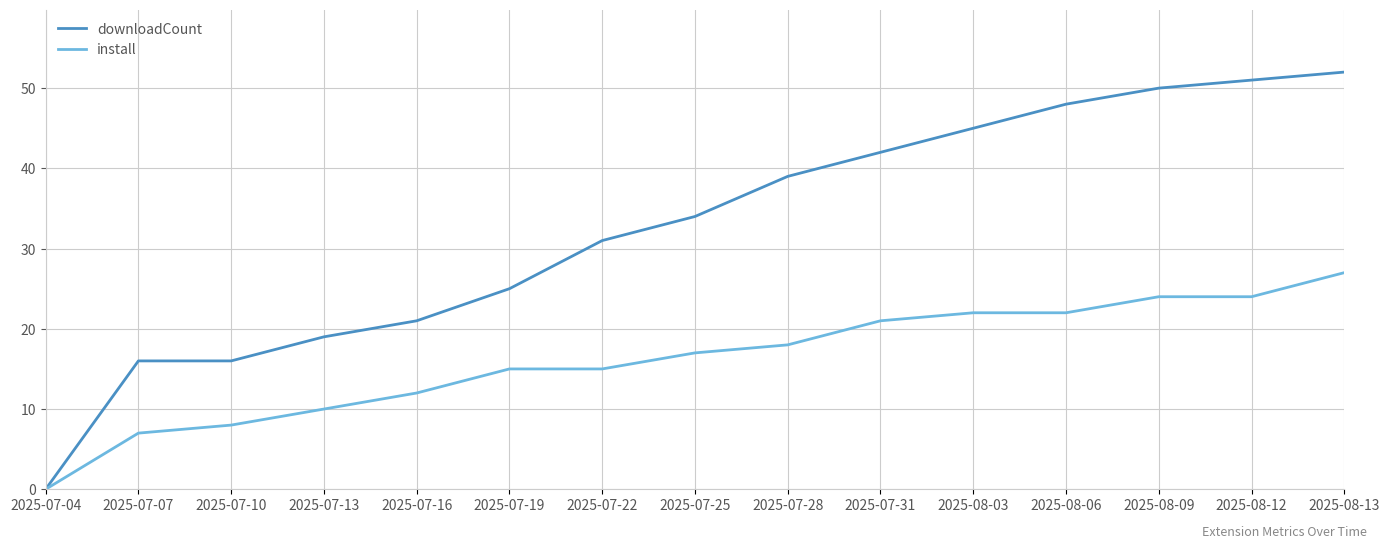

Reading left to right, extract all data points from this chart.

downloadCount: 0	16	16	19	21	25	31	34	39	42	45	48	50	51	52
install: 0	7	8	10	12	15	15	17	18	21	22	22	24	24	27